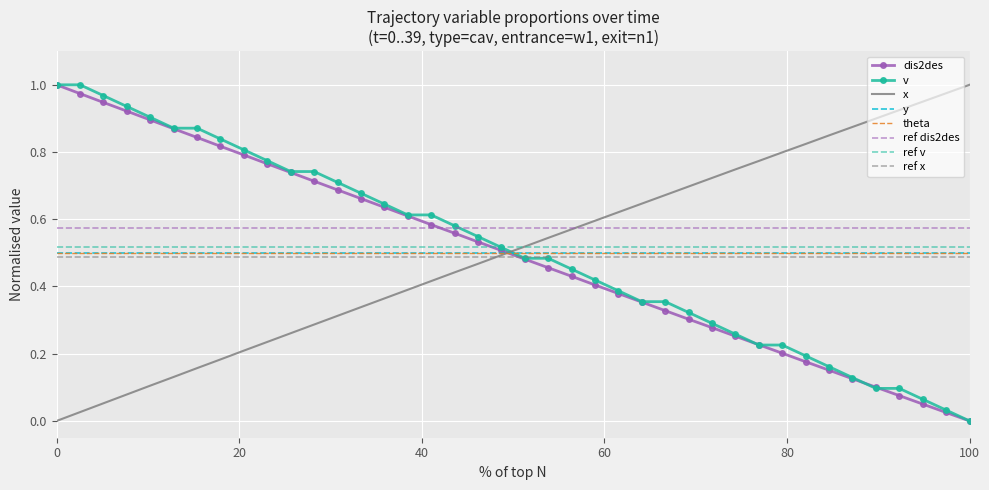

Count the number of categories in the chart.

40